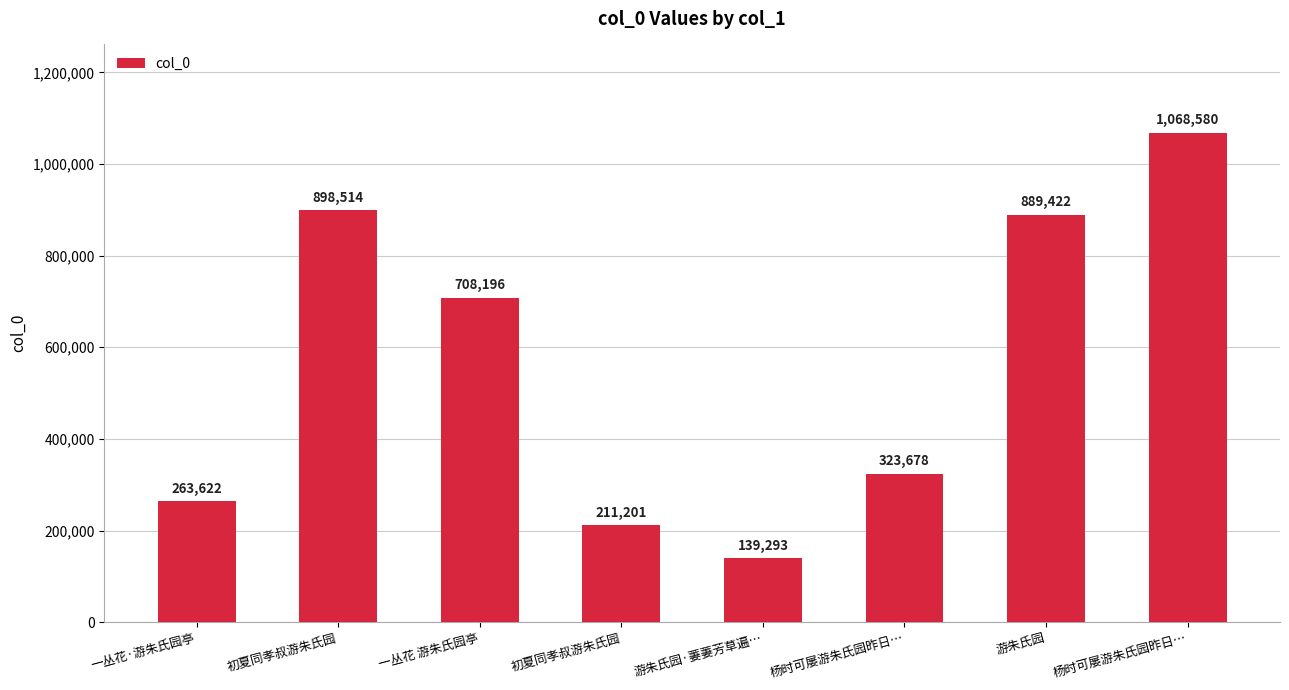

Count the number of data series in this chart.

1